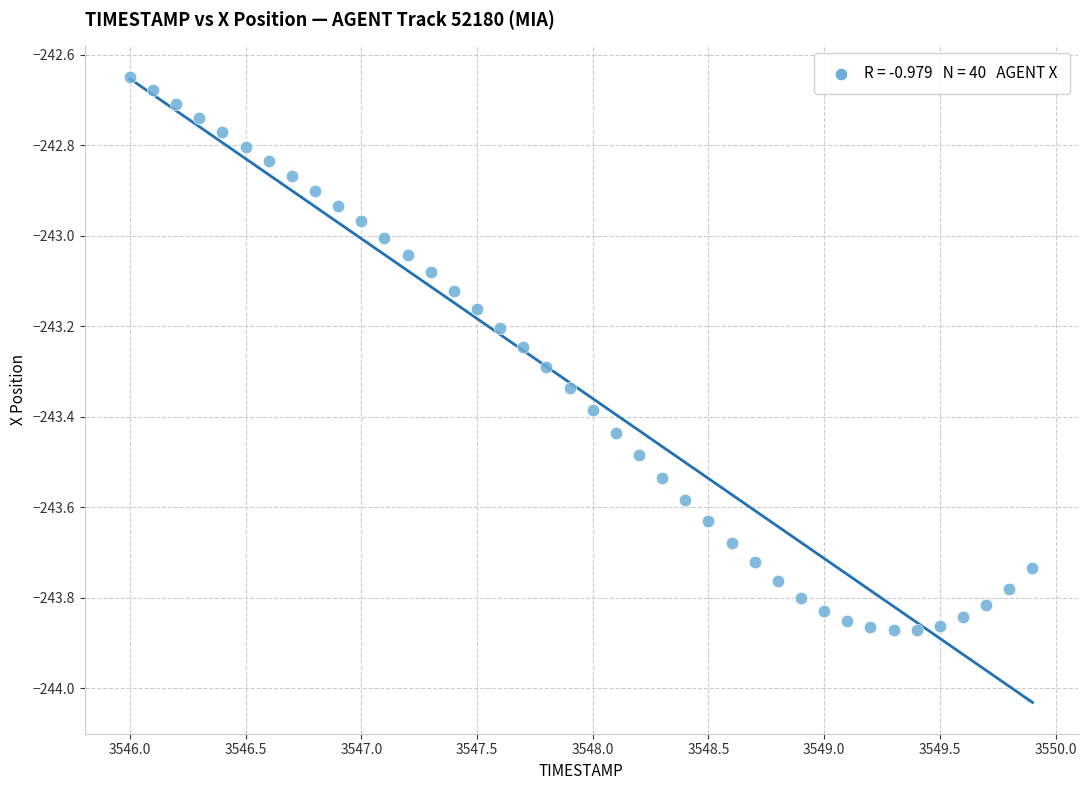

What is the range of X values (max minus min)?

3.9